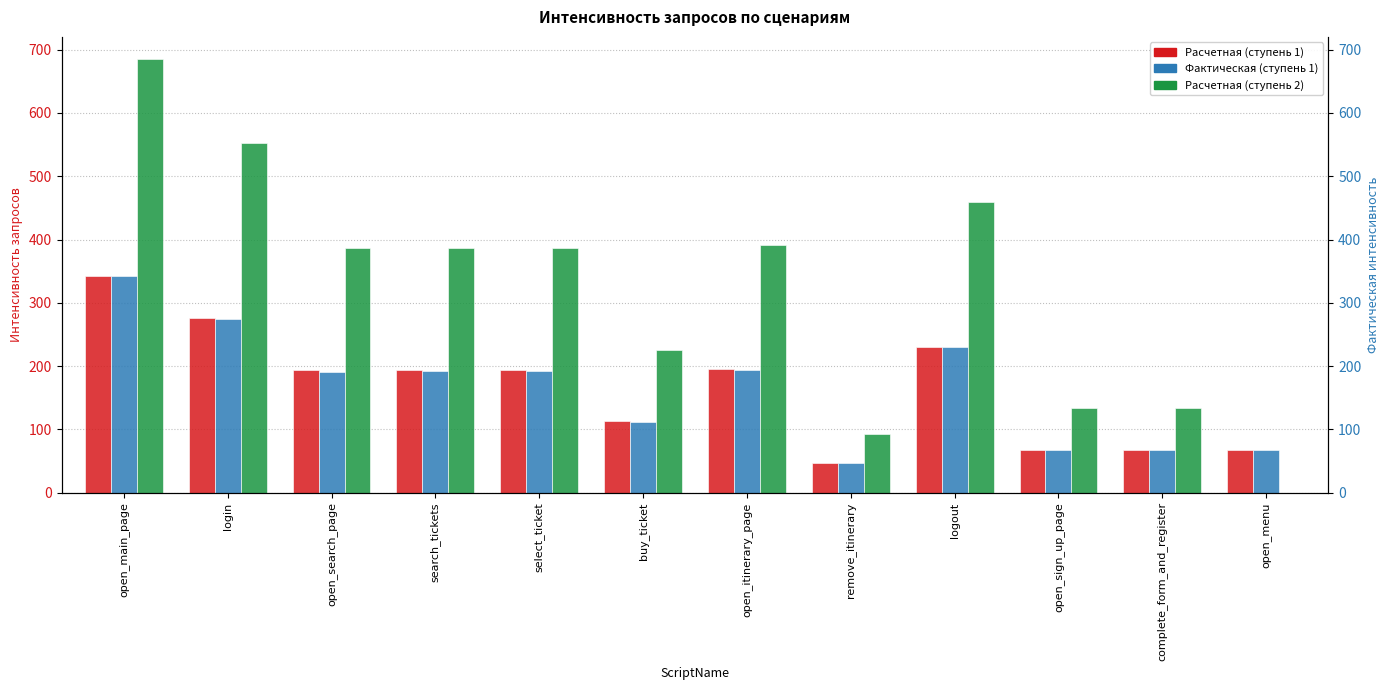

What is the greatest value displayed?

686